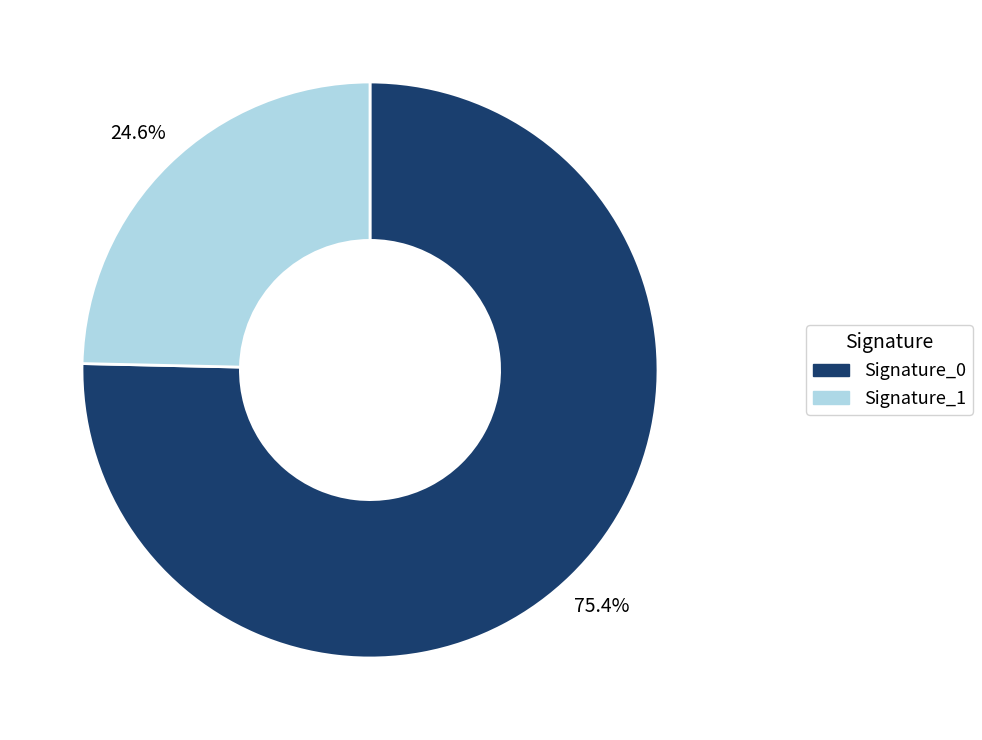

To the nearest percent, what is the difference between the largest and smallest slice percentages?

51%